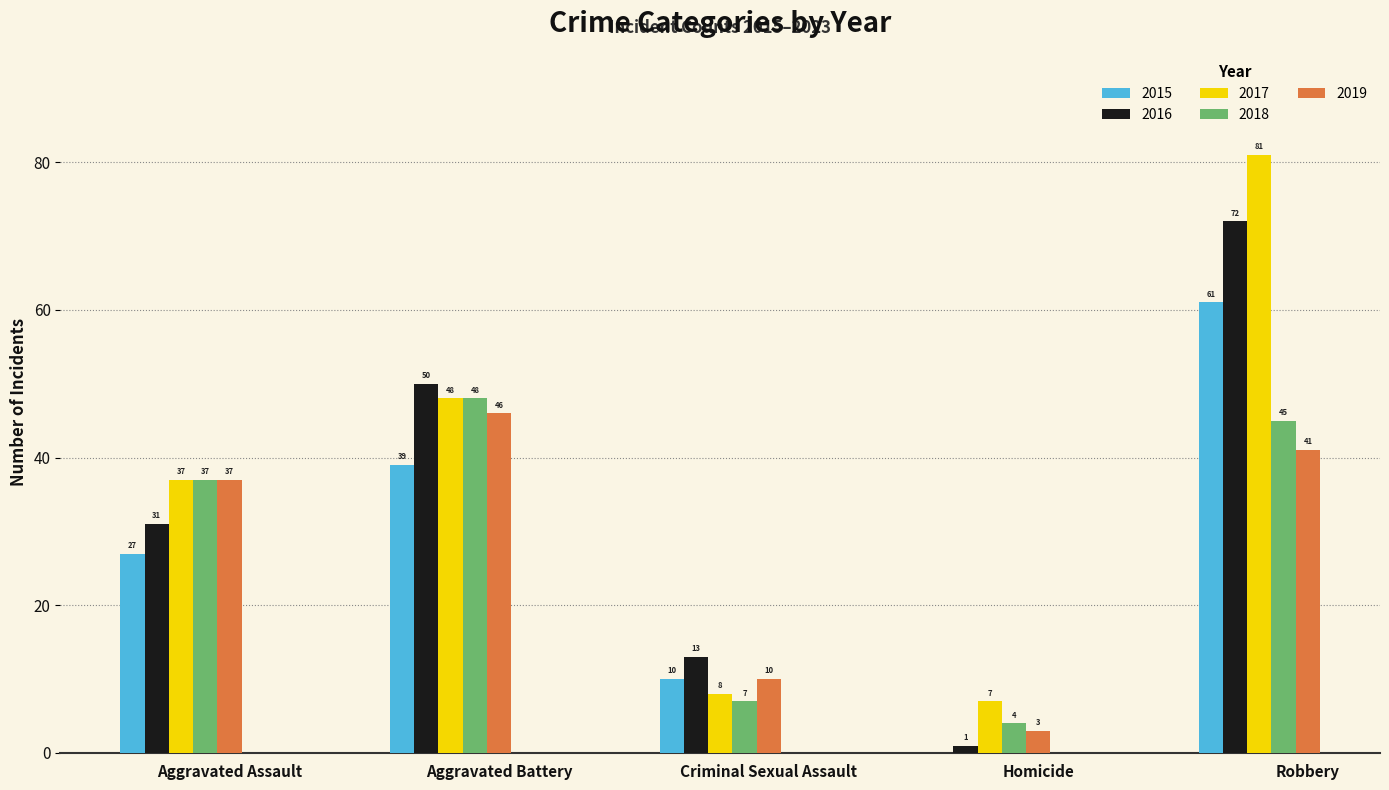

Count the number of data series in this chart.

5